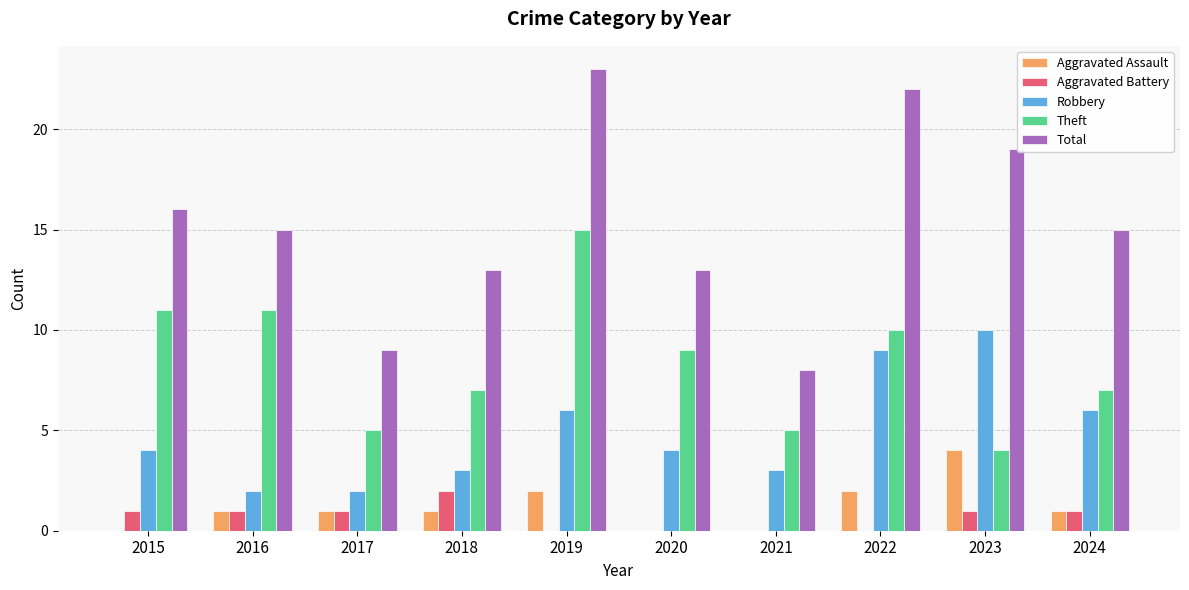

Reading right to left, transcribe all the data shown in this chart.

Aggravated Assault: 1	4	2	0	0	2	1	1	1	0
Aggravated Battery: 1	1	0	0	0	0	2	1	1	1
Robbery: 6	10	9	3	4	6	3	2	2	4
Theft: 7	4	10	5	9	15	7	5	11	11
Total: 15	19	22	8	13	23	13	9	15	16